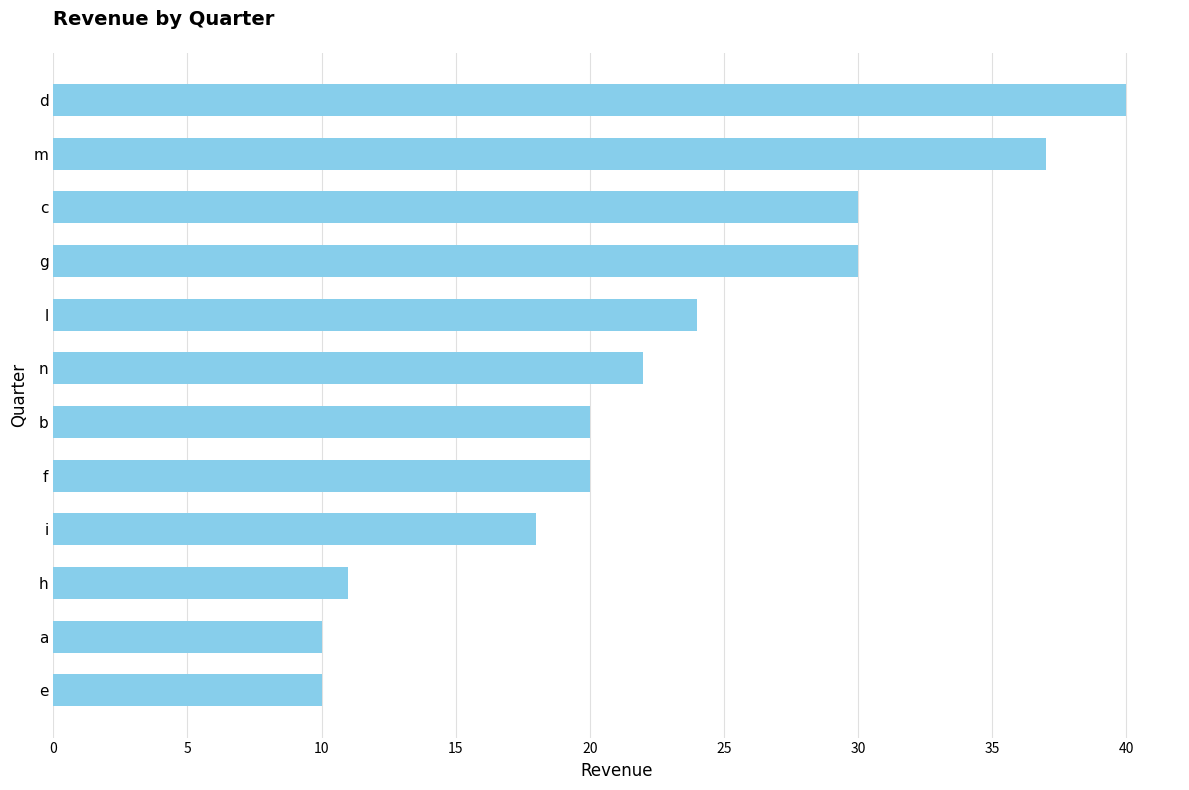

The chart shows a value of 20 at f. True or false?

True